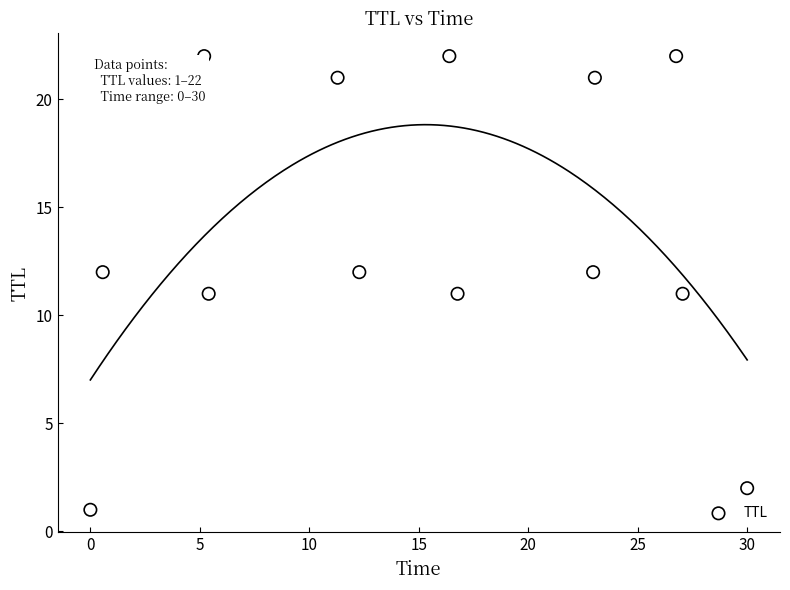

What is the range of Y values (max minus min)?

21